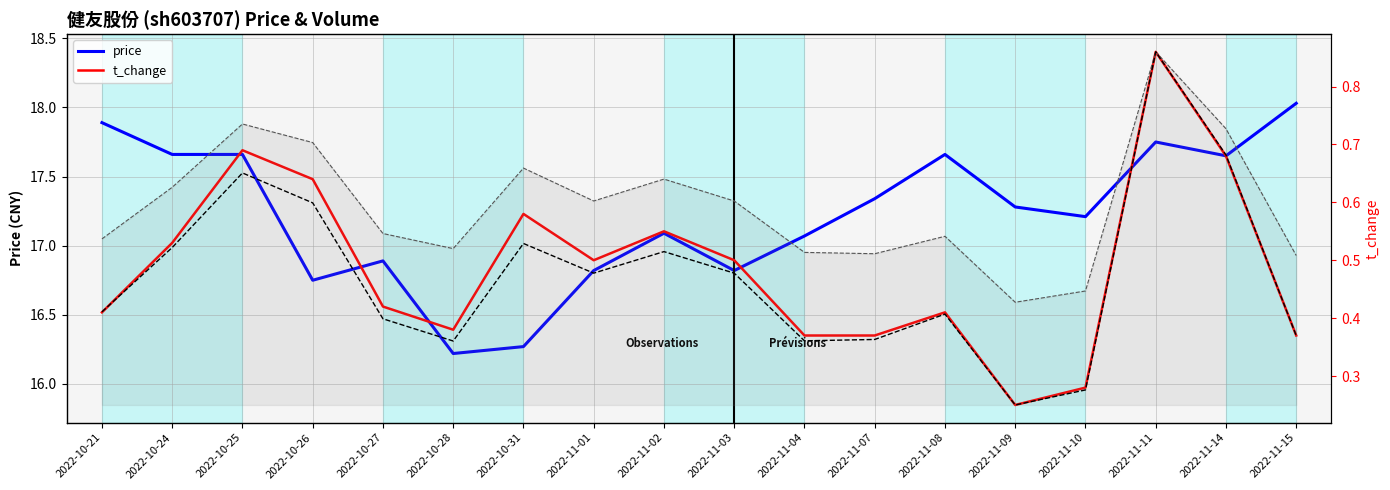

Which series has the widest spread of values?

volume